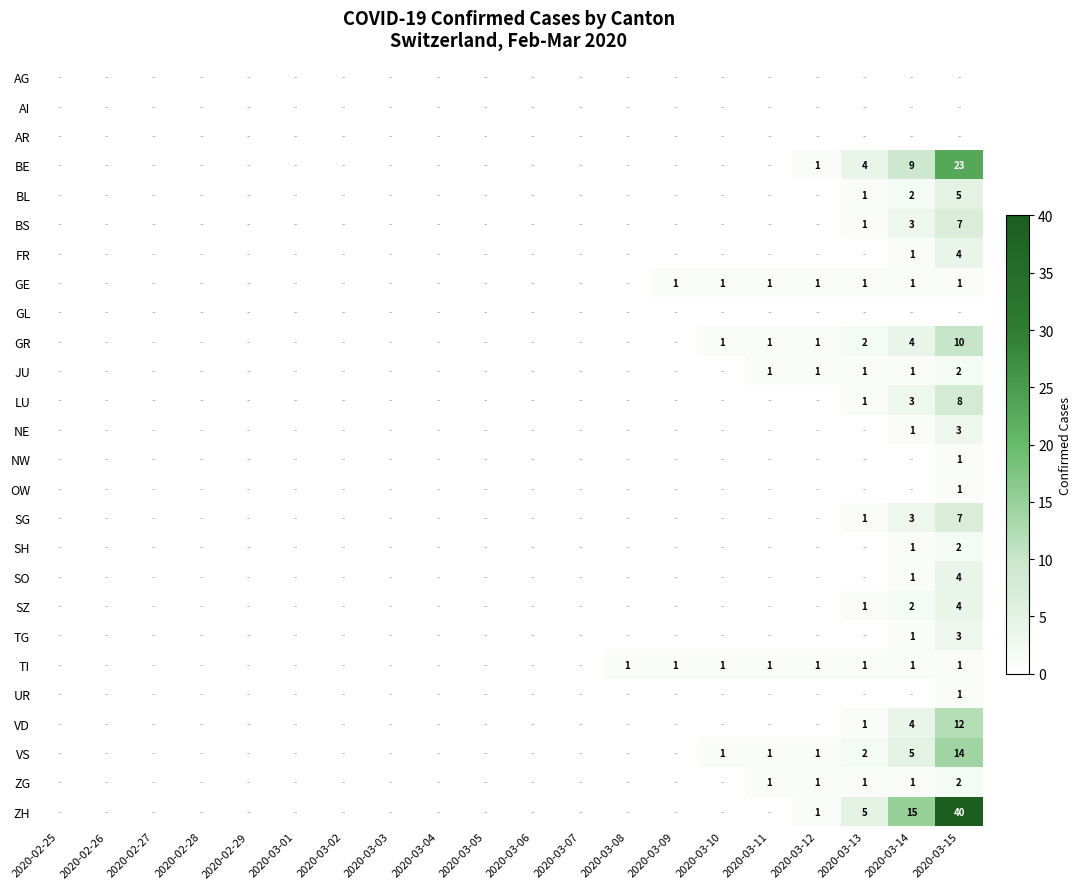

How many series are shown in this chart?

26